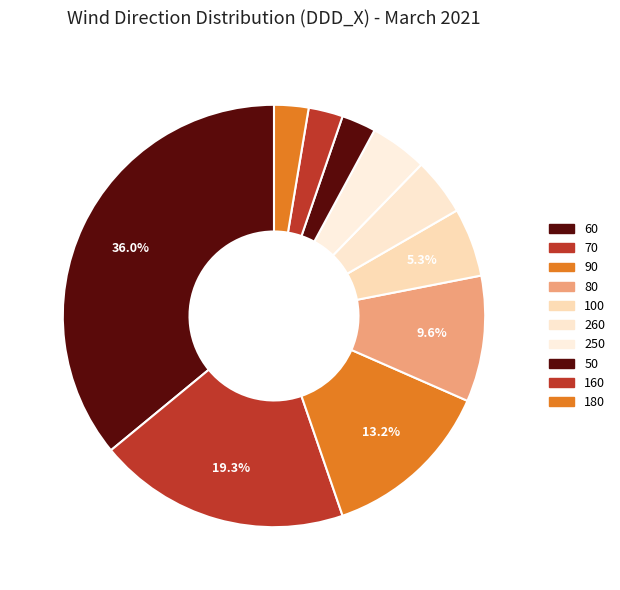

Does any single category account for the majority?

No